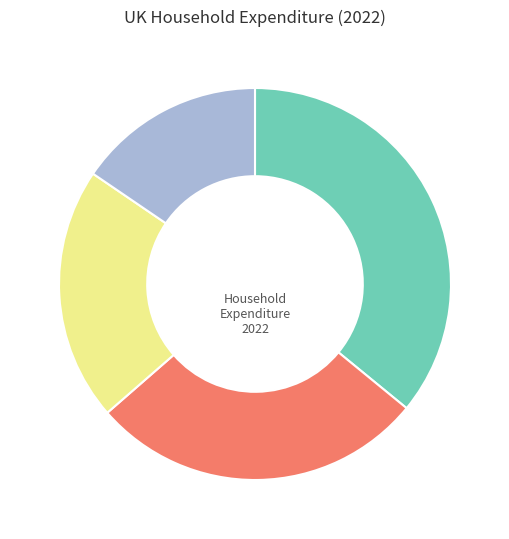

Is there any slice that represents more than half of the pie?

No